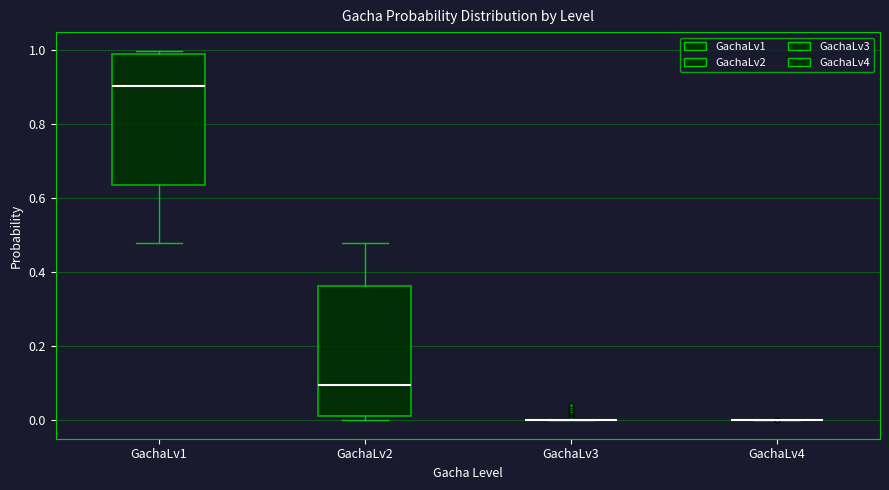

Reading left to right, read every box against the y-axis: the position of its median line, the range the box covers, and the ends of its whiskers. The values are not printed on the chart, so give them approximately, as read against the axis.

GachaLv1: median 0.90, box 0.64 to 0.98, whiskers 0.48 to 1.00
GachaLv2: median 0.10, box 0.02 to 0.36, whiskers 0.00 to 0.48
GachaLv3: box collapsed to a line at 0.00, whiskers 0.00 to 0.00
GachaLv4: box collapsed to a line at 0.00, whiskers 0.00 to 0.00